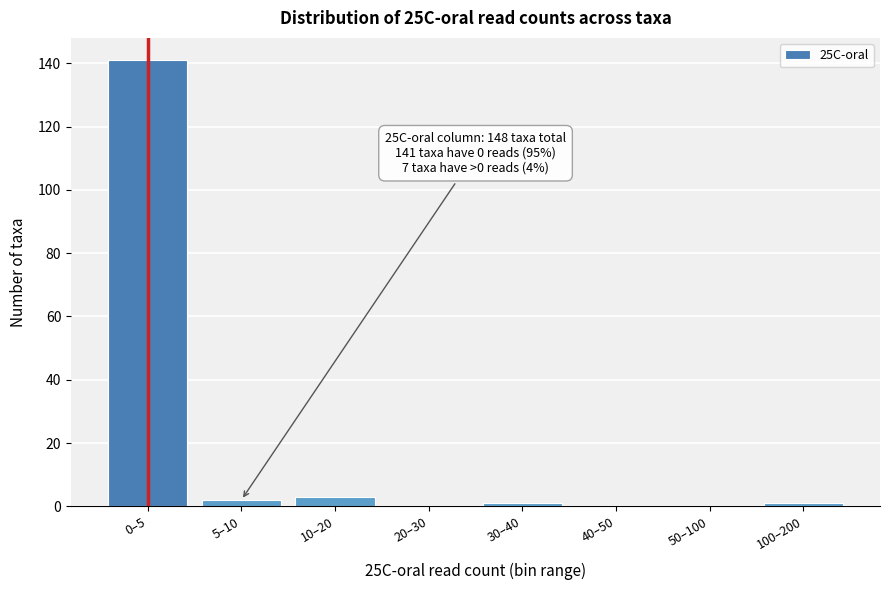

Reading right to left, extract all data points from this chart.

100–200=1	50–100=0	40–50=0	30–40=1	20–30=0	10–20=3	5–10=2	0–5=141